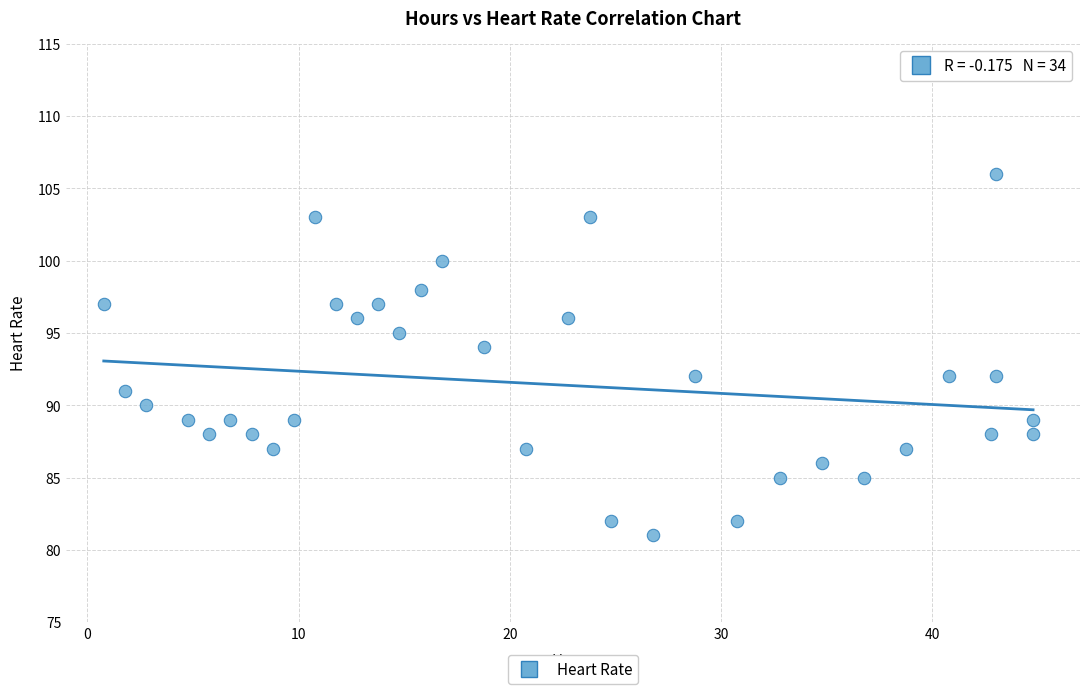

What is the range of Y values (max minus min)?

25